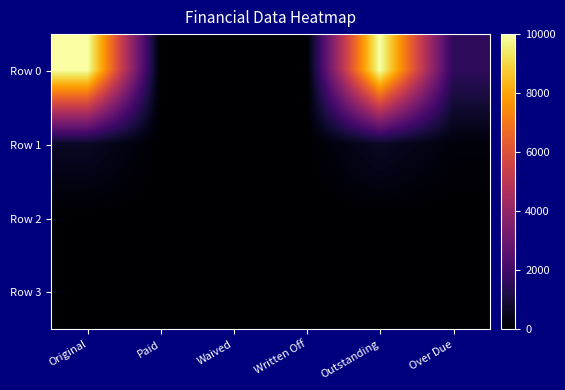

Reading right to left, transcribe all the data shown in this chart.

Row 0: Over Due=1581.5	Outstanding=10000.0	Written Off=0.0	Waived=0.0	Paid=0.0	Original=10000.0
Row 1: Over Due=194.0	Outstanding=685.1	Written Off=0.0	Waived=0.0	Paid=0.0	Original=685.1
Row 2: Over Due=0.0	Outstanding=0.0	Written Off=0.0	Waived=0.0	Paid=0.0	Original=0.0
Row 3: Over Due=0.0	Outstanding=0.0	Written Off=0.0	Waived=0.0	Paid=0.0	Original=0.0